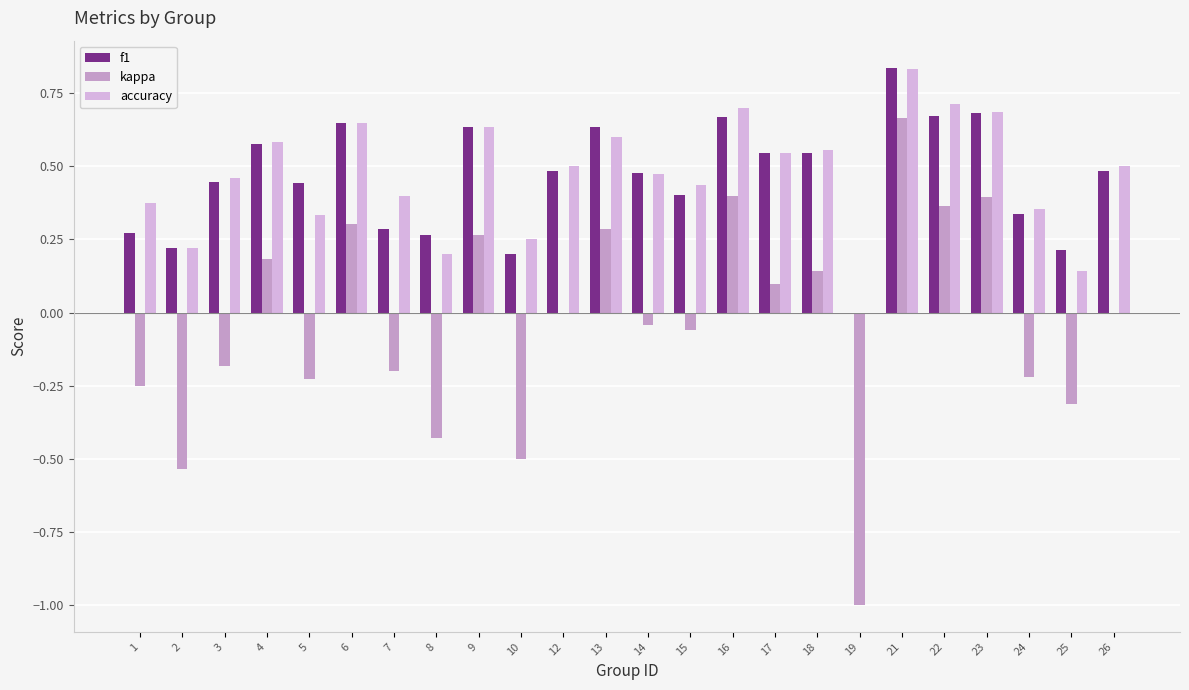

How many series are shown in this chart?

3